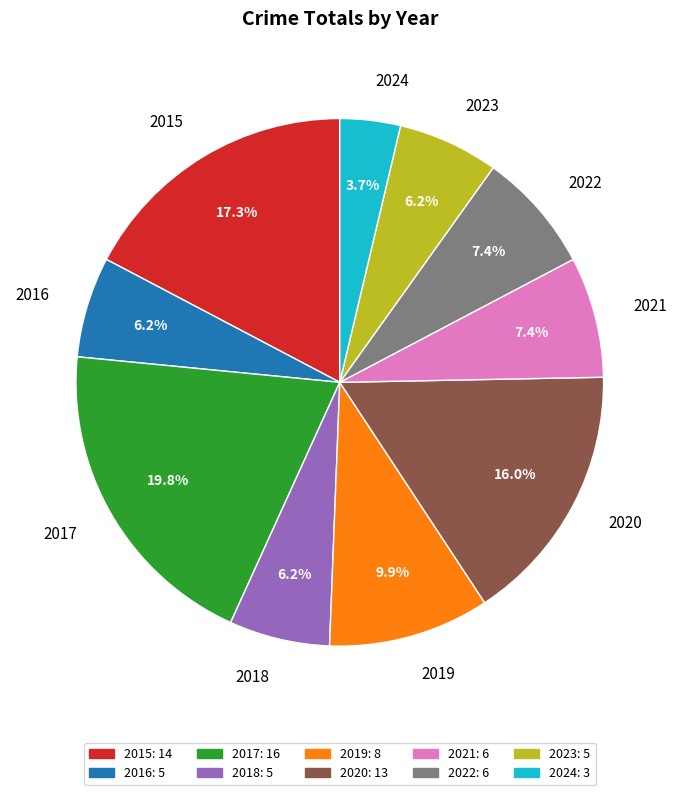

Approximately how many times larger is the value at 2019 compared to 2016?

1.6